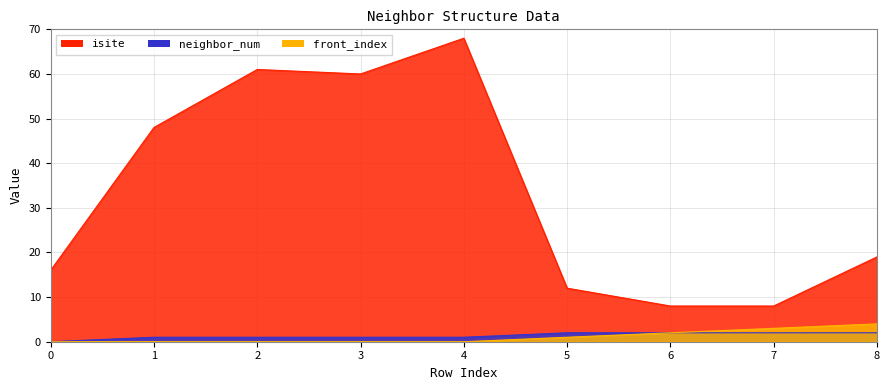

What is the difference between the second highest and minimum values in the neighbor_num series?

2